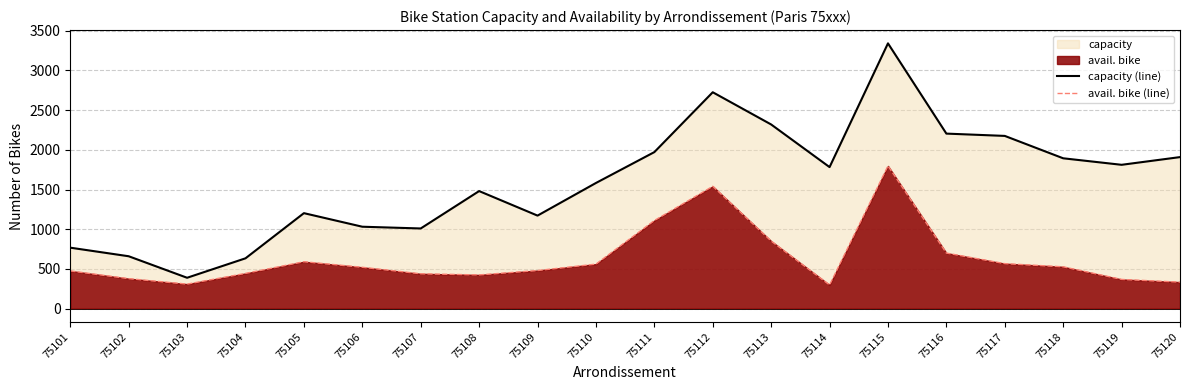

What is the difference between the maximum and minimum values in the capacity (line) series?

2953